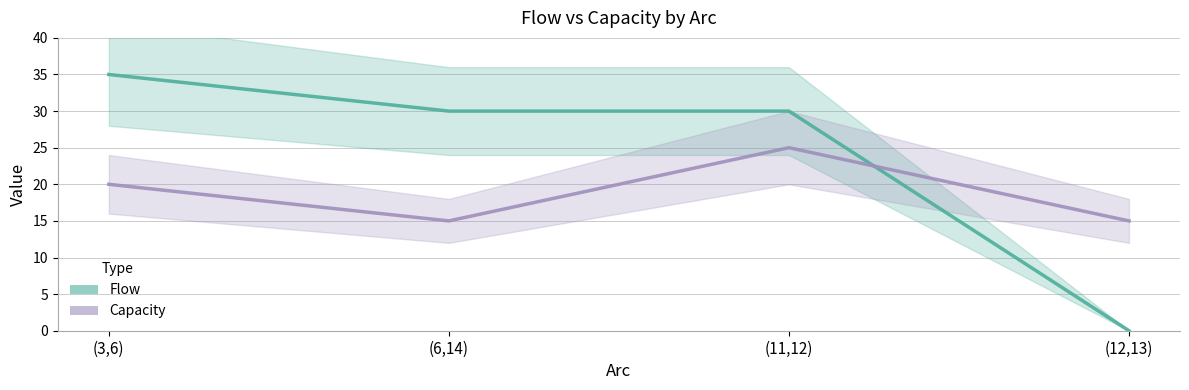

Reading left to right, what are all the values shown in this chart?

Flow: (3,6)=35	(6,14)=30	(11,12)=30	(12,13)=0
Capacity: (3,6)=20	(6,14)=15	(11,12)=25	(12,13)=15